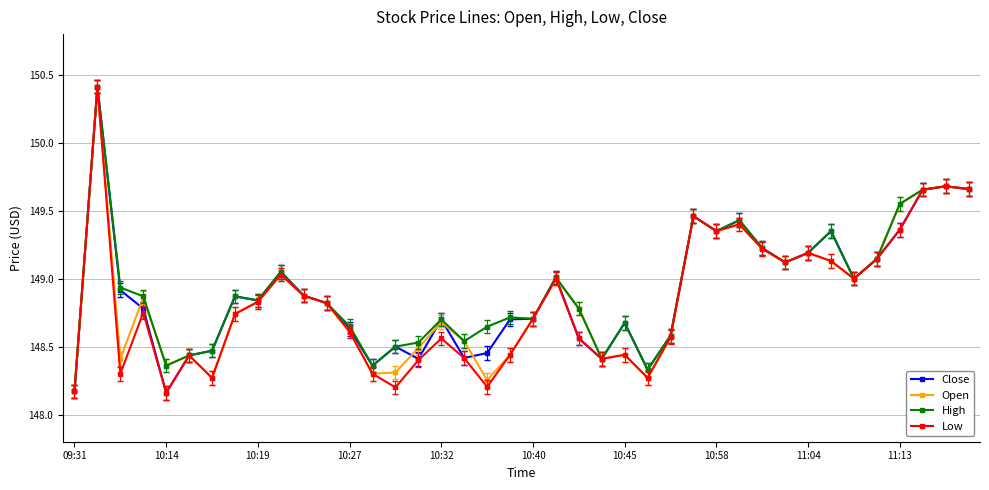

At how many categories does at least one series exceed 148?

40